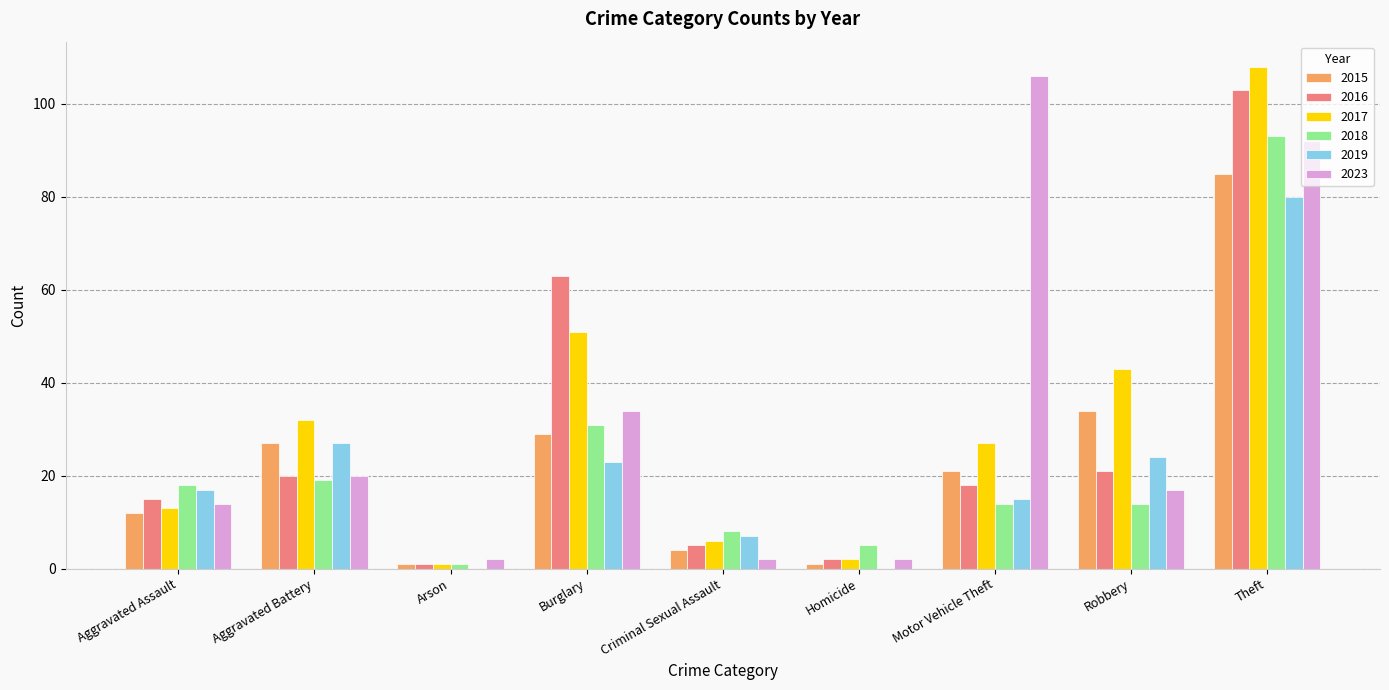

What is the sum of all 2023 values?

289